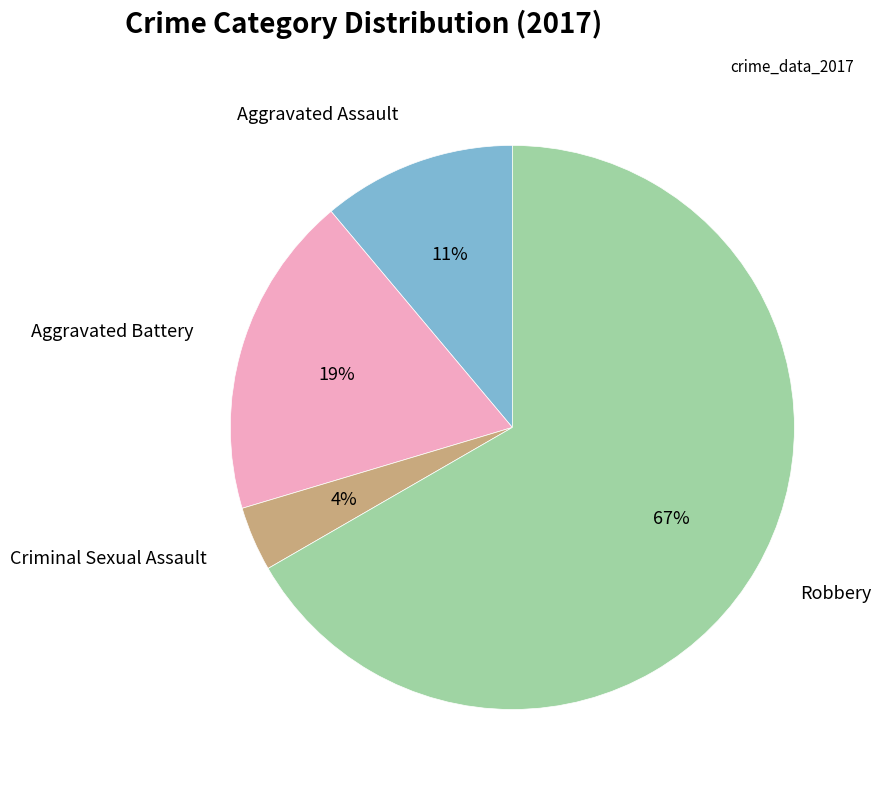

Rank the categories by value from lowest to highest.

Criminal Sexual Assault, Aggravated Assault, Aggravated Battery, Robbery